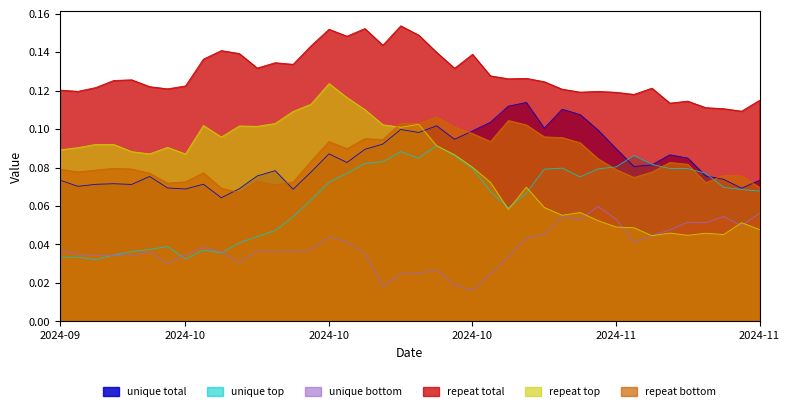

How many lines are shown in the chart?

6